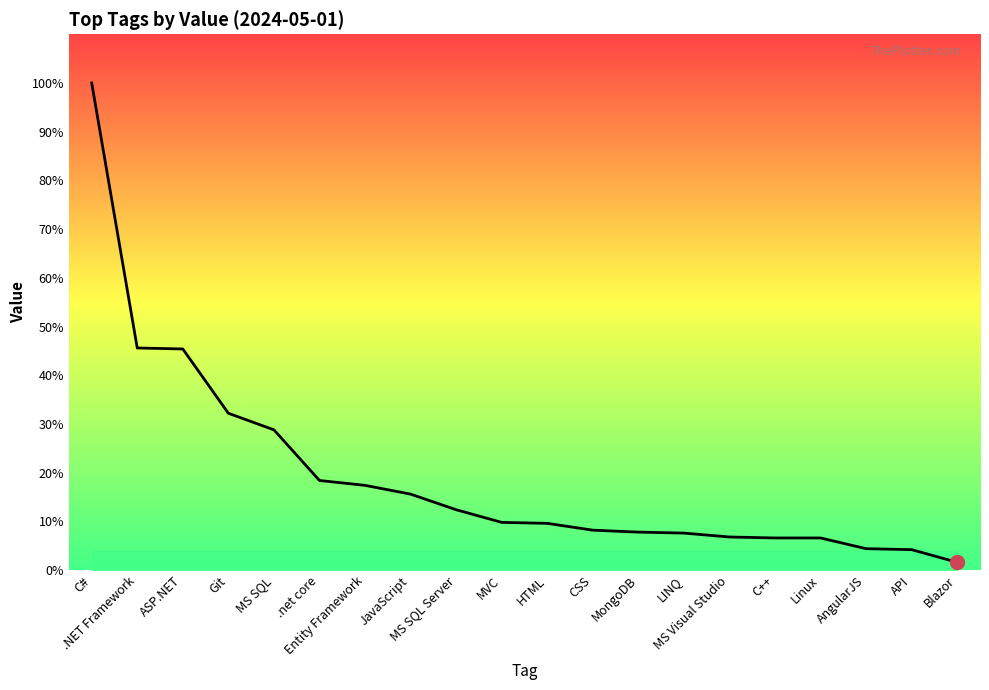

True or false: the data shows 0.1 at MS SQL Server.

True